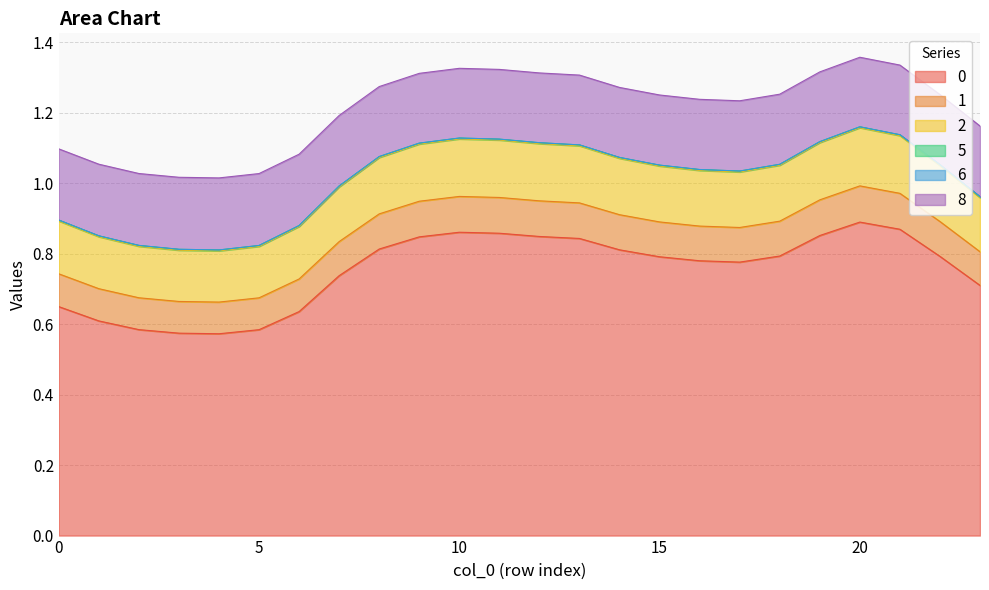

Which category has the highest value across all series?

20